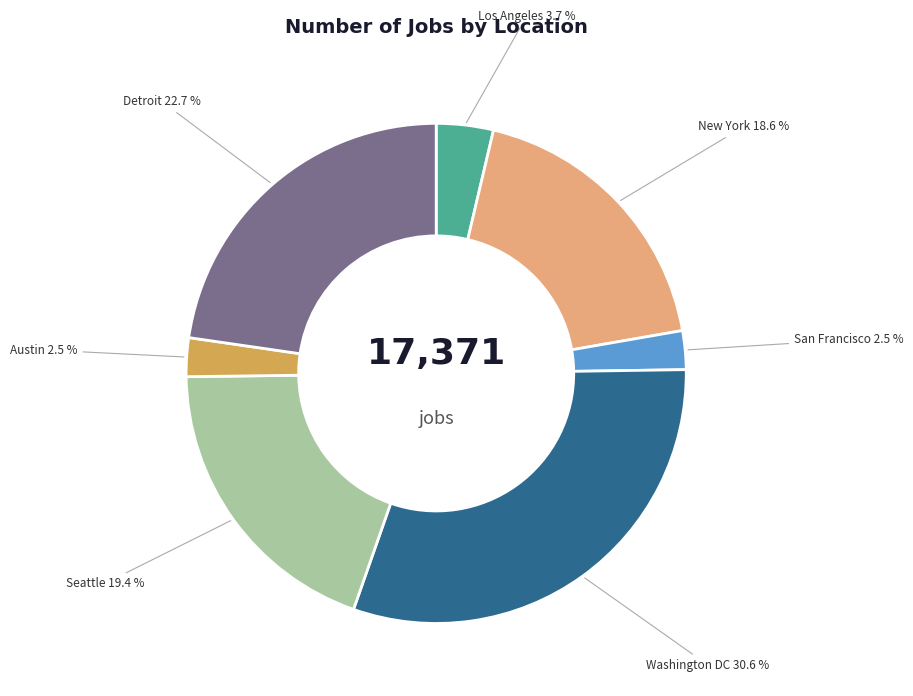

True or false: Detroit accounts for 23% of the total.

True